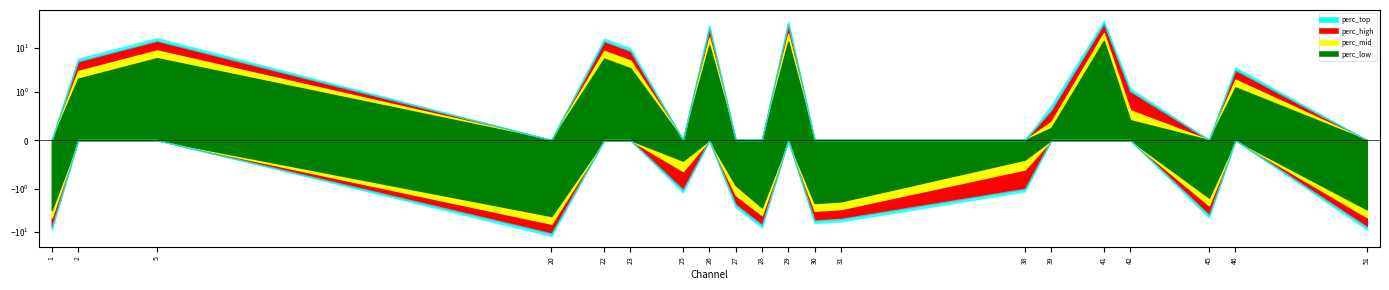

What is the difference between the maximum and minimum values?

46.9